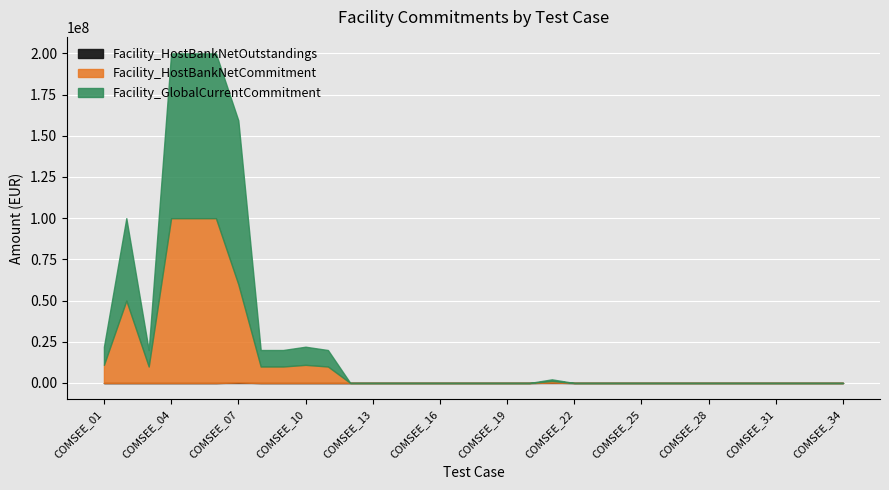

True or false: Facility_GlobalCurrentCommitment and Facility_HostBankNetOutstandings cross at least once.

False